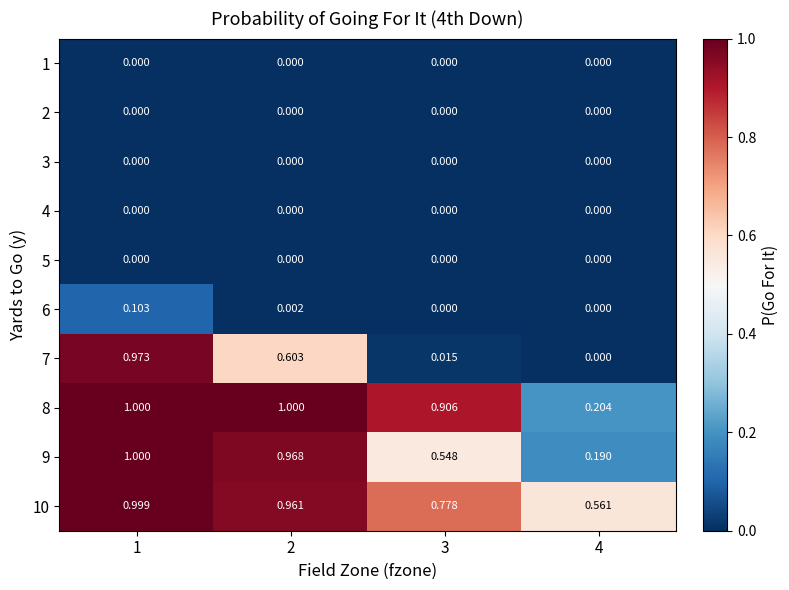

Is the value of 7 at 4 greater than the value of 6 at 1?

No